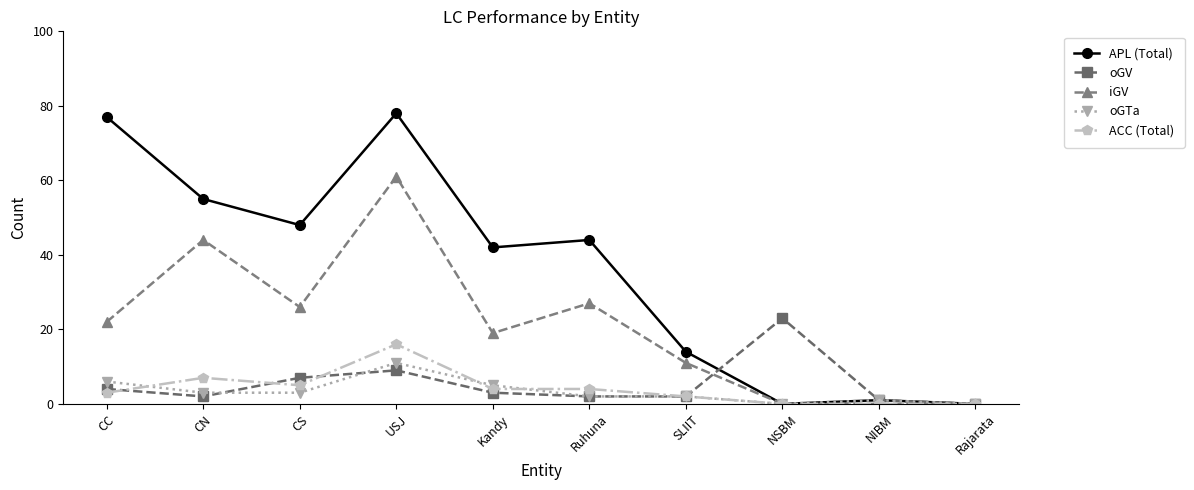

How many lines are shown in the chart?

5